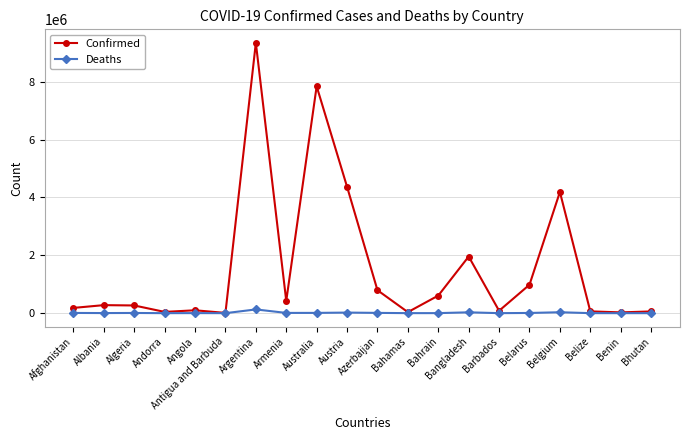

What is the difference between the maximum and minimum values in the Confirmed series?

9332911